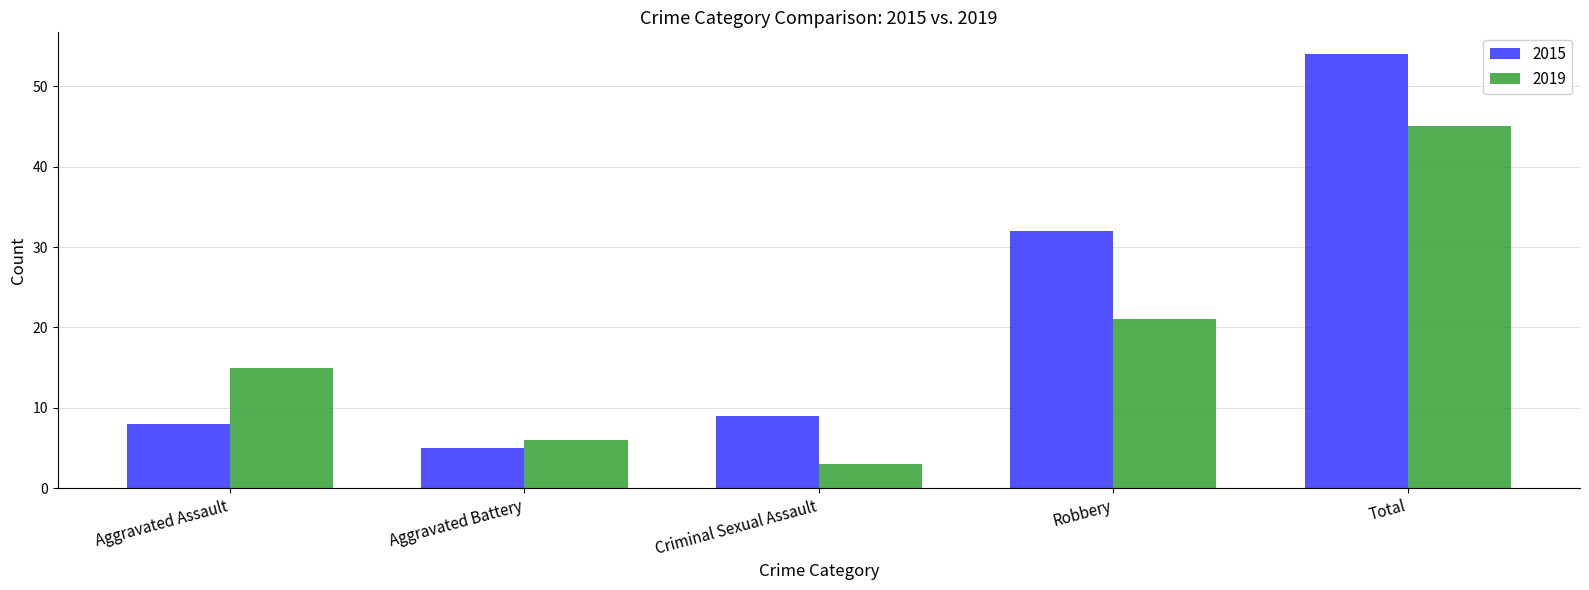

List the series in order of their overall mean, lowest first.

2019, 2015